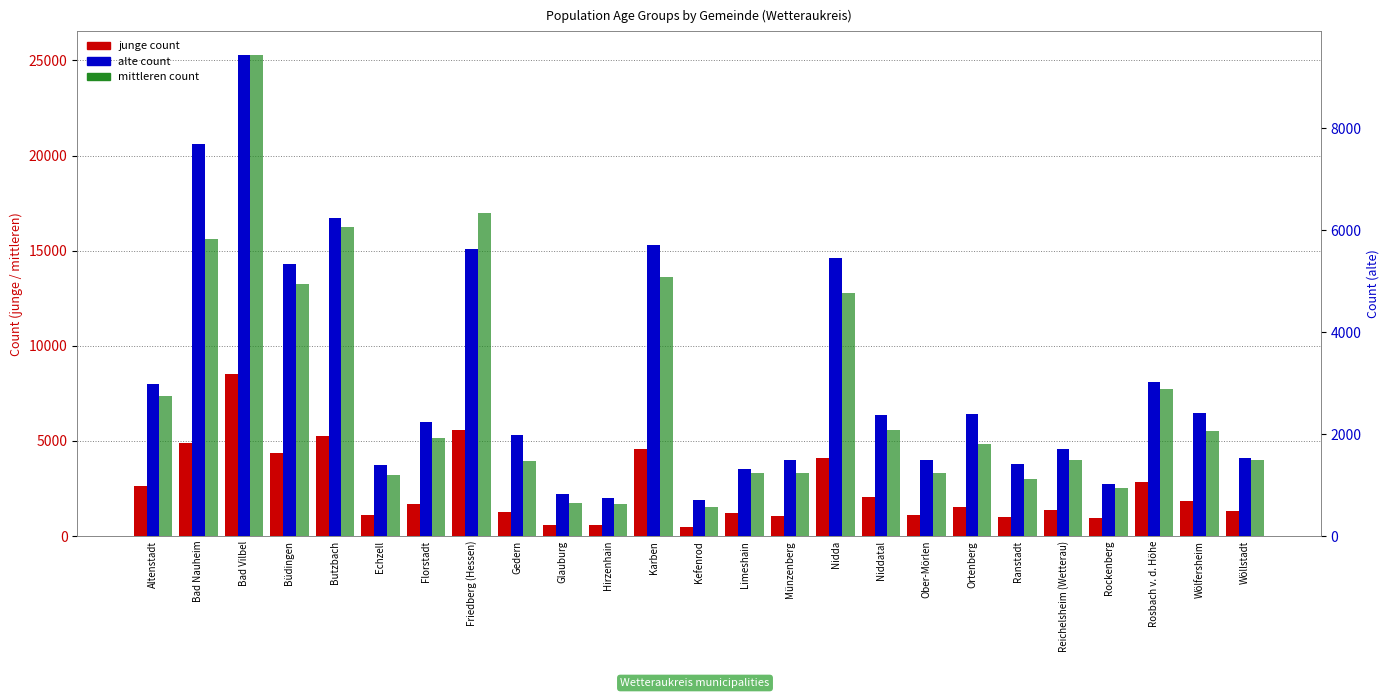

Reading left to right, transcribe all the data shown in this chart.

junge count: Altenstadt=2605	Bad Nauheim=4901	Bad Vilbel=8525	Büdingen=4382	Butzbach=5275	Echzell=1109	Florstadt=1658	Friedberg (Hessen)=5580	Gedern=1256	Glauburg=561	Hirzenhain=554	Karben=4590	Kefenrod=493	Limeshain=1199	Münzenberg=1061	Nidda=4088	Niddatal=2040	Ober-Mörlen=1098	Ortenberg=1528	Ranstadt=990	Reichelsheim (Wetterau)=1364	Rockenberg=953	Rosbach v. d. Höhe=2863	Wölfersheim=1854	Wöllstadt=1316
mittleren count: Altenstadt=7343	Bad Nauheim=15597	Bad Vilbel=25264	Büdingen=13241	Butzbach=16238	Echzell=3188	Florstadt=5147	Friedberg (Hessen)=16982	Gedern=3961	Glauburg=1735	Hirzenhain=1671	Karben=13601	Kefenrod=1506	Limeshain=3330	Münzenberg=3298	Nidda=12774	Niddatal=5548	Ober-Mörlen=3329	Ortenberg=4825	Ranstadt=2985	Reichelsheim (Wetterau)=4017	Rockenberg=2540	Rosbach v. d. Höhe=7723	Wölfersheim=5544	Wöllstadt=3992
alte count: Altenstadt=2991	Bad Nauheim=7695	Bad Vilbel=9427	Büdingen=5341	Butzbach=6244	Echzell=1391	Florstadt=2239	Friedberg (Hessen)=5635	Gedern=1990	Glauburg=833	Hirzenhain=746	Karben=5709	Kefenrod=707	Limeshain=1317	Münzenberg=1495	Nidda=5447	Niddatal=2383	Ober-Mörlen=1482	Ortenberg=2398	Ranstadt=1403	Reichelsheim (Wetterau)=1706	Rockenberg=1030	Rosbach v. d. Höhe=3016	Wölfersheim=2406	Wöllstadt=1522